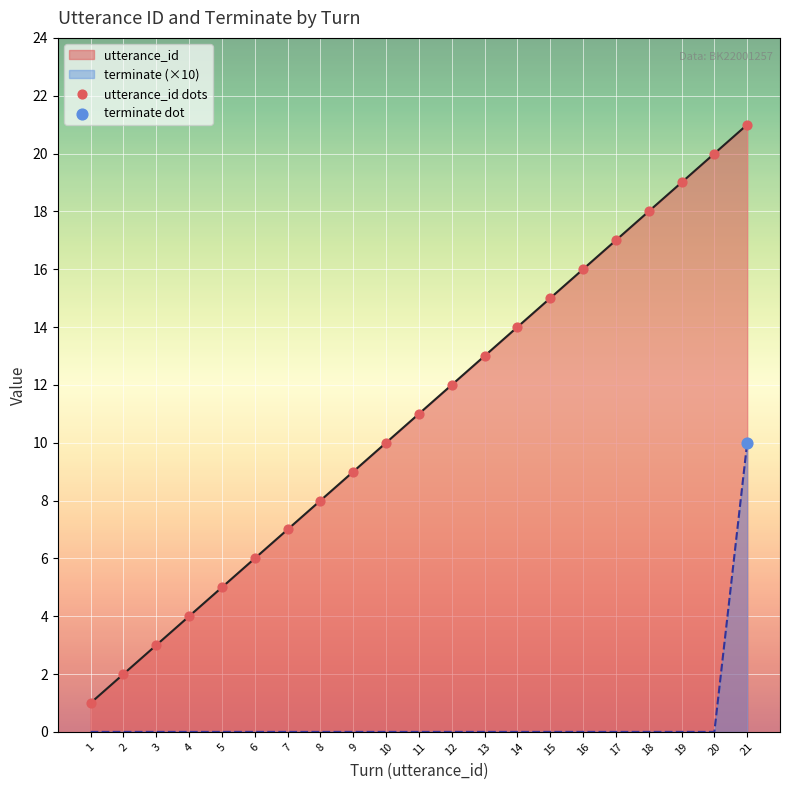

At how many categories does at least one series exceed 1?

20